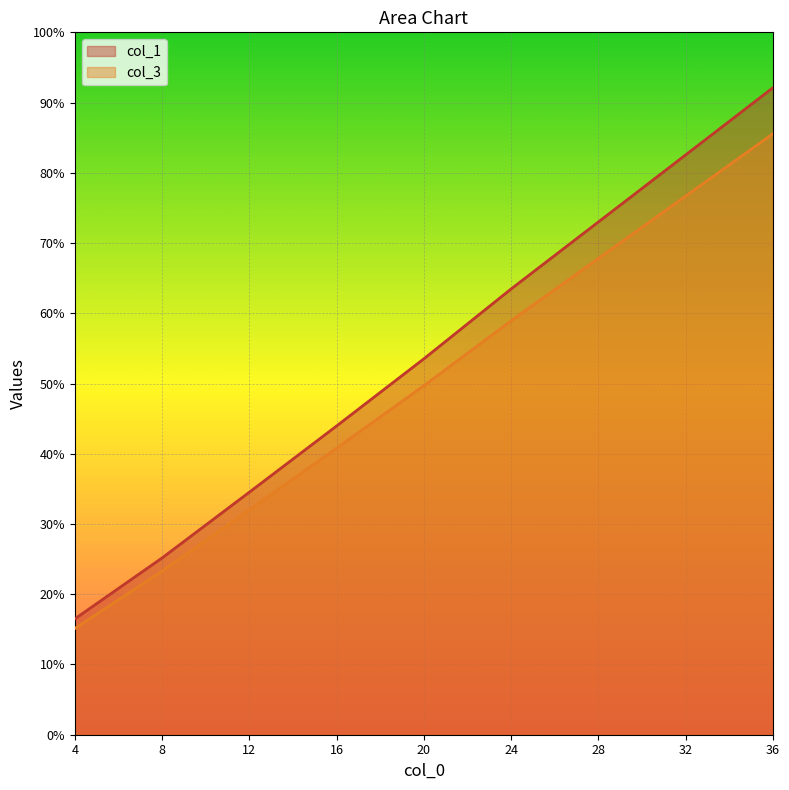

Which series has the largest total across all categories?

col_1